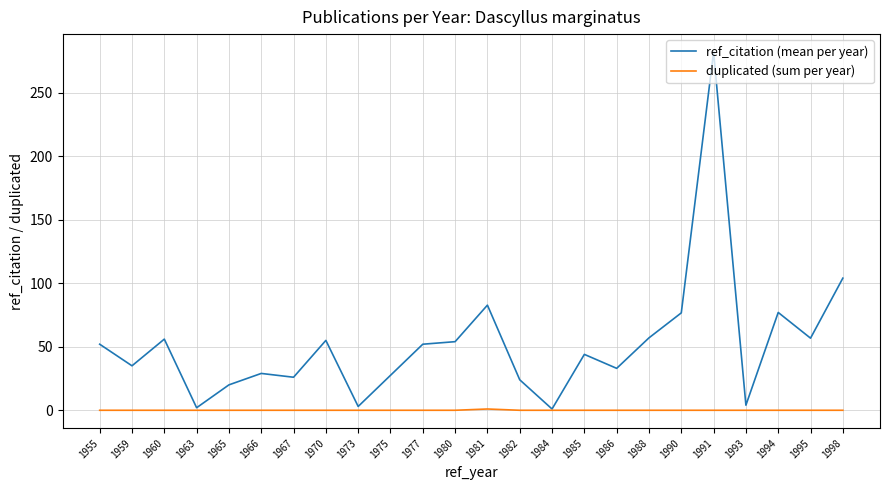

Which label corresponds to the largest value in the chart?

1991